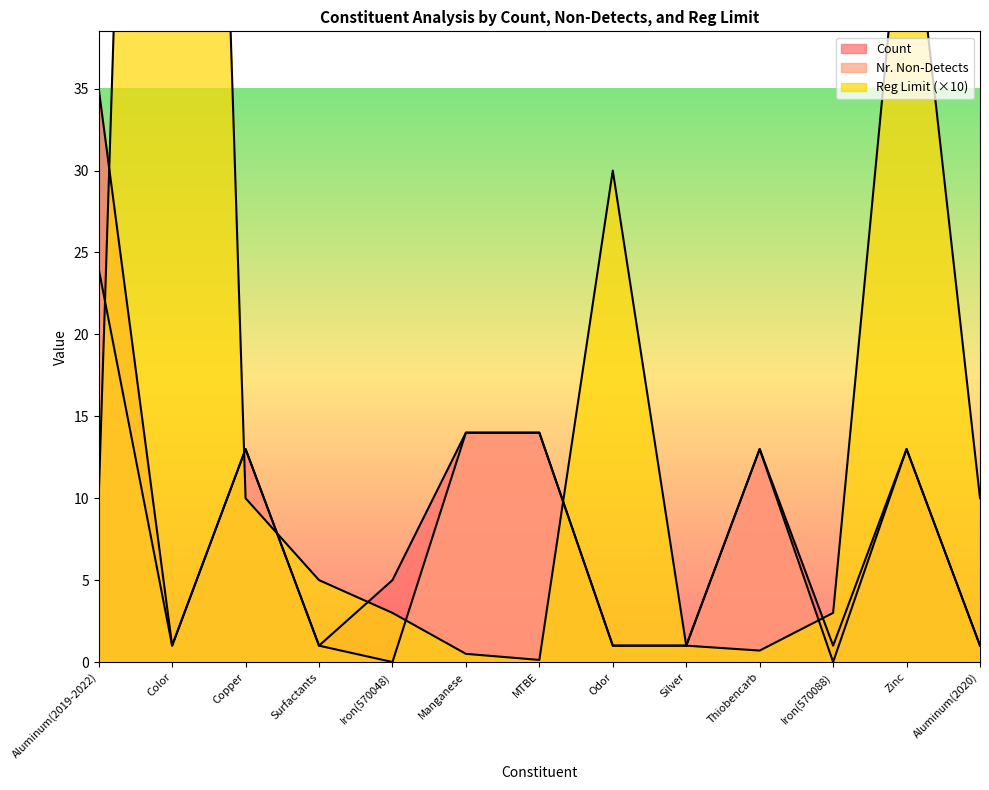

Rank the categories by Count value from highest to lowest.

Aluminum(2019-2022), Manganese, MTBE, Copper, Thiobencarb, Zinc, Iron(570048), Color, Surfactants, Odor, Silver, Iron(570088), Aluminum(2020)